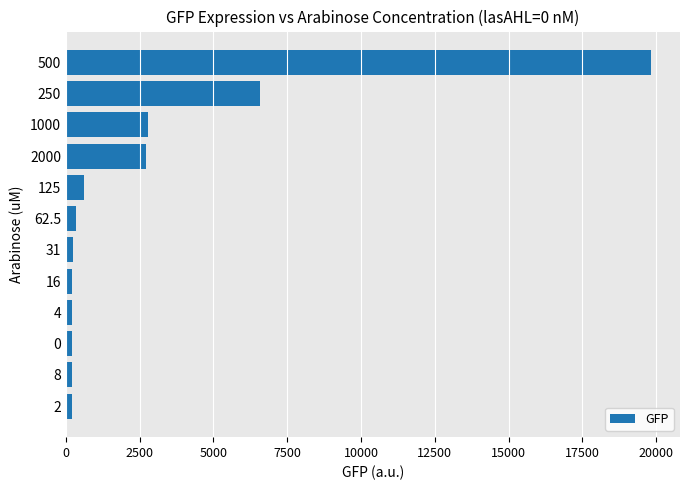

How many bars are there in total?

12